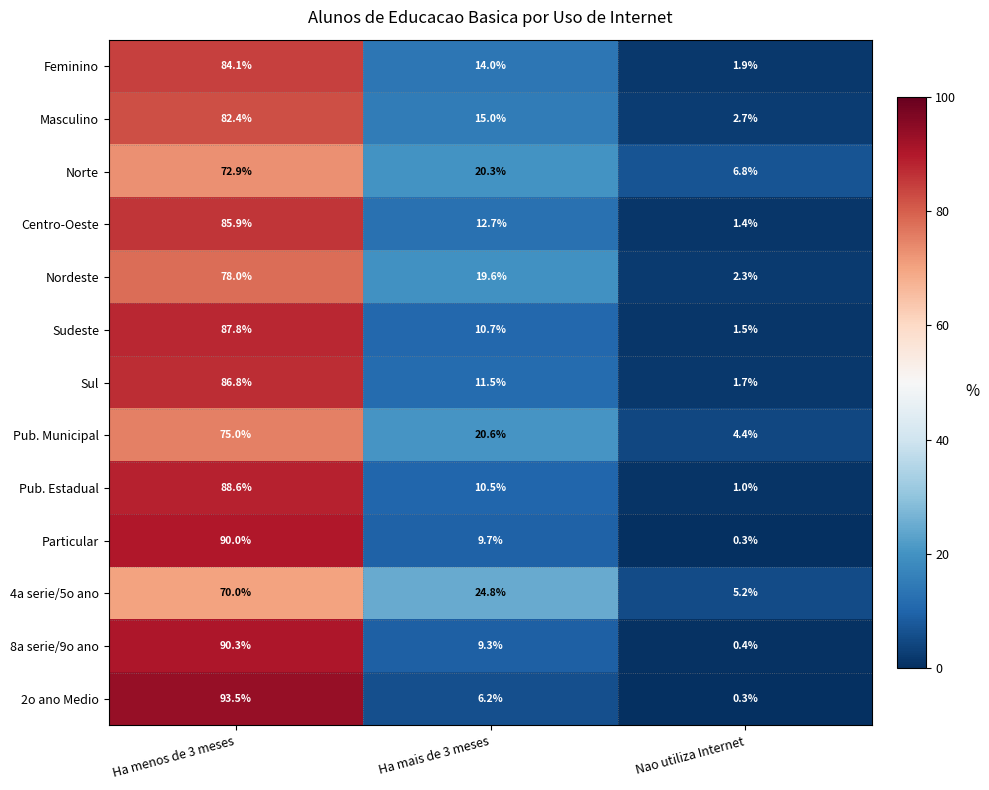

At which label does Feminino first exceed 14?

Ha menos de 3 meses